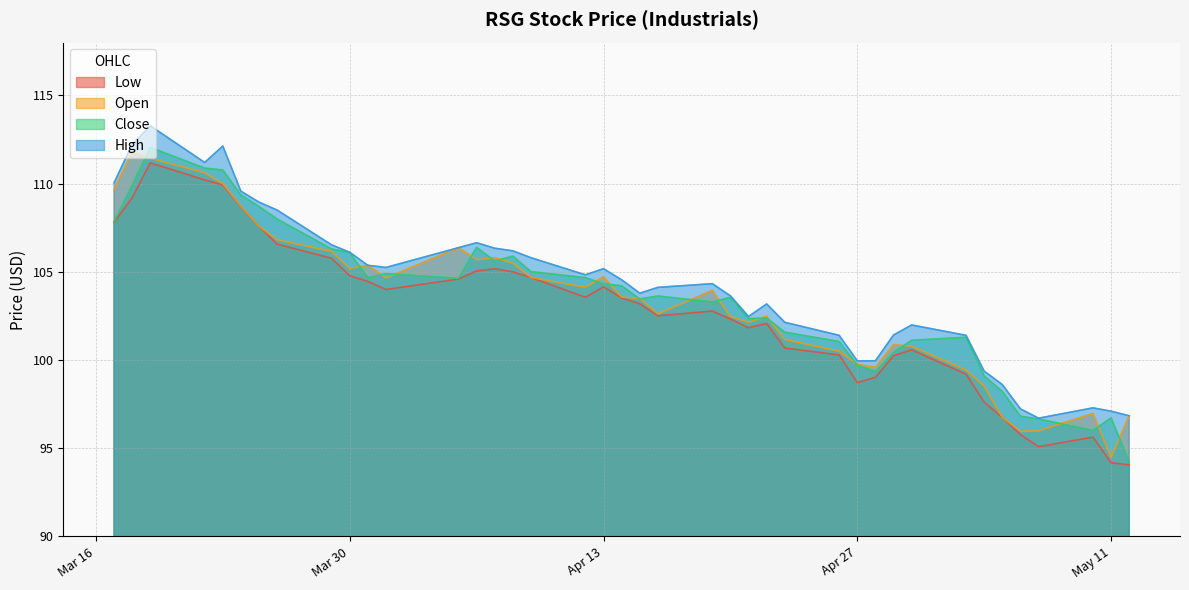

What are all the series names shown in the legend?

Low, Open, Close, High